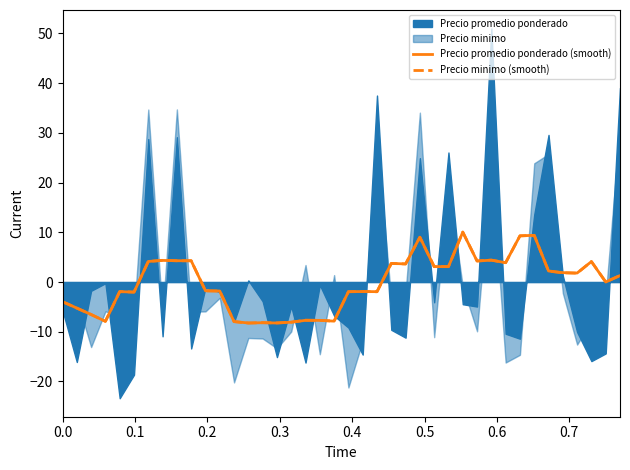

What is the highest value of the Precio promedio ponderado (smooth) series?

10.0